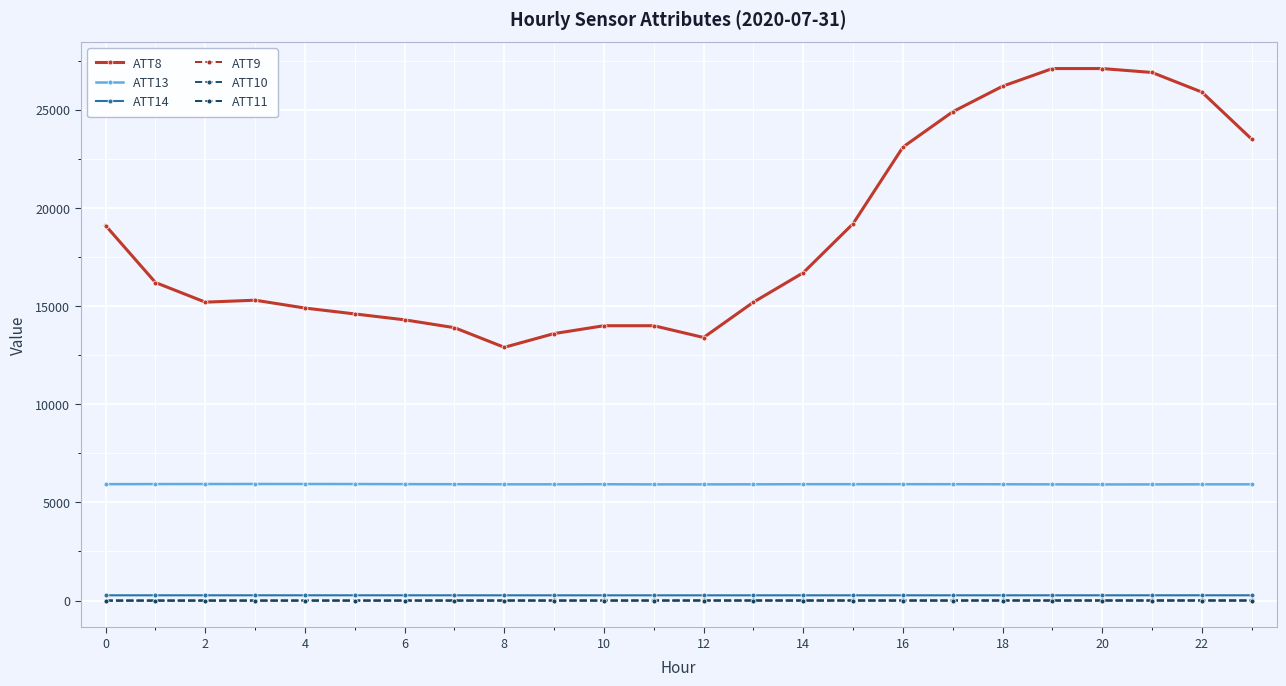

True or false: ATT11 and ATT10 intersect in this chart.

True